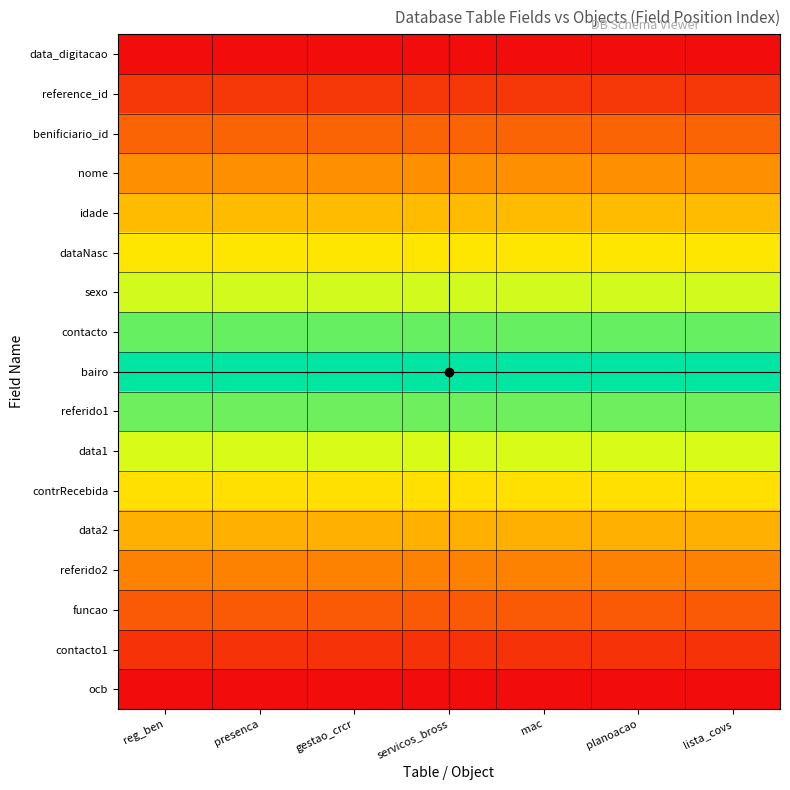

Count the number of categories in the chart.

7